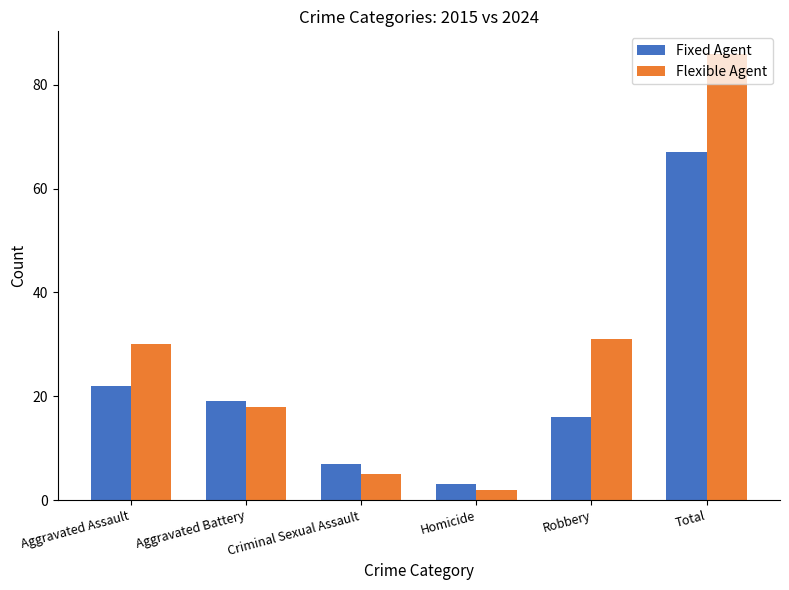

Reading left to right, list all the values displayed in this chart.

Fixed Agent: 22	19	7	3	16	67
Flexible Agent: 30	18	5	2	31	86